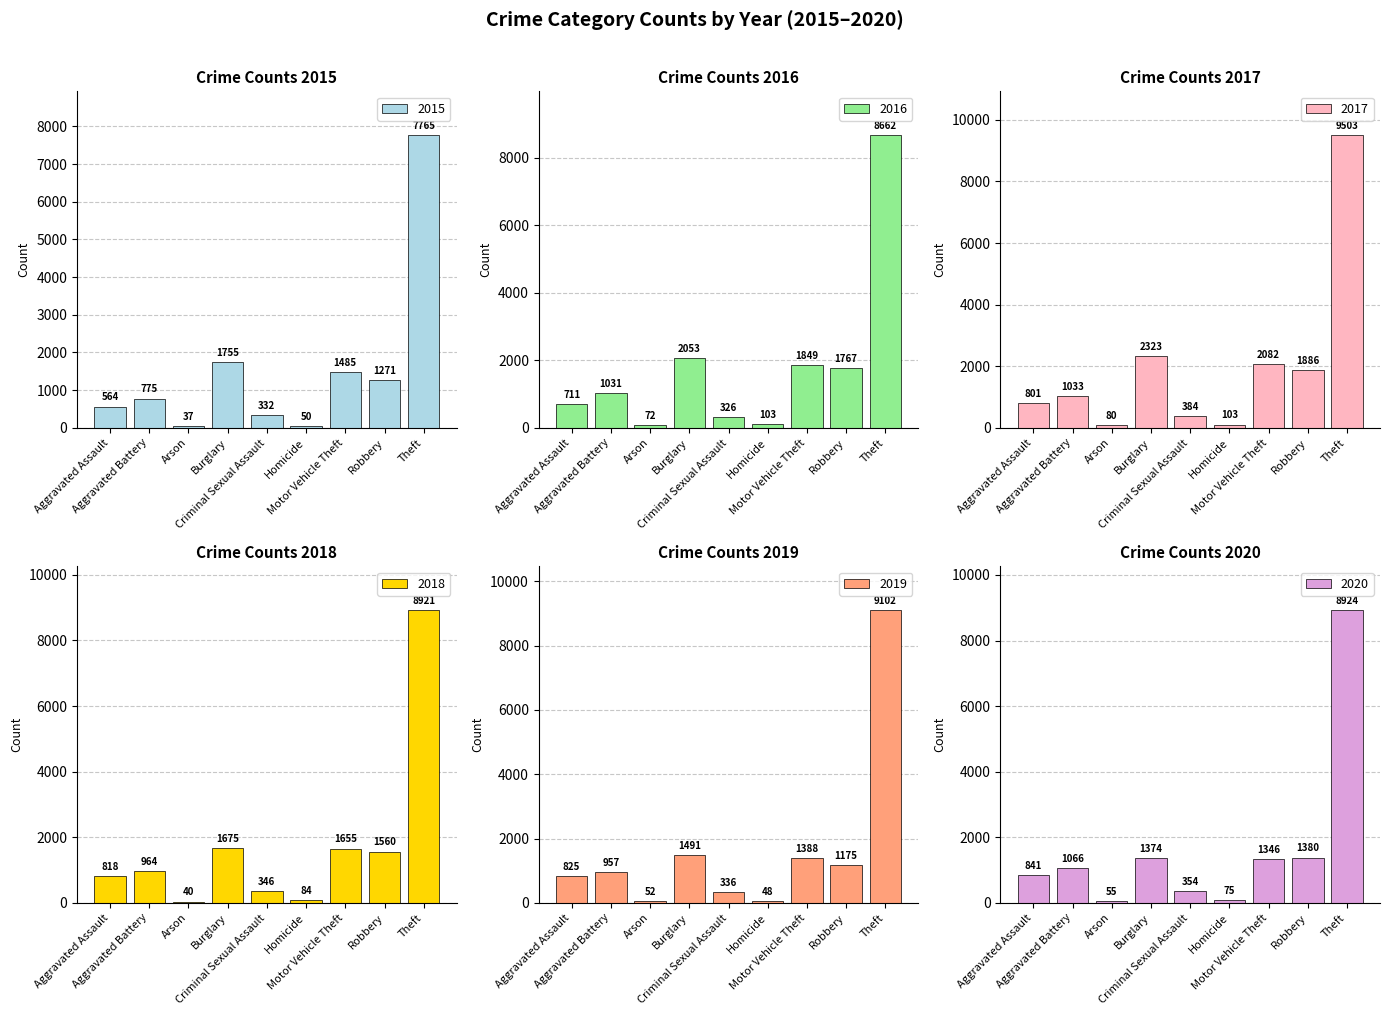

Reading left to right, transcribe all the data shown in this chart.

2015: 564	775	37	1755	332	50	1485	1271	7765
2016: 711	1031	72	2053	326	103	1849	1767	8662
2017: 801	1033	80	2323	384	103	2082	1886	9503
2018: 818	964	40	1675	346	84	1655	1560	8921
2019: 825	957	52	1491	336	48	1388	1175	9102
2020: 841	1066	55	1374	354	75	1346	1380	8924